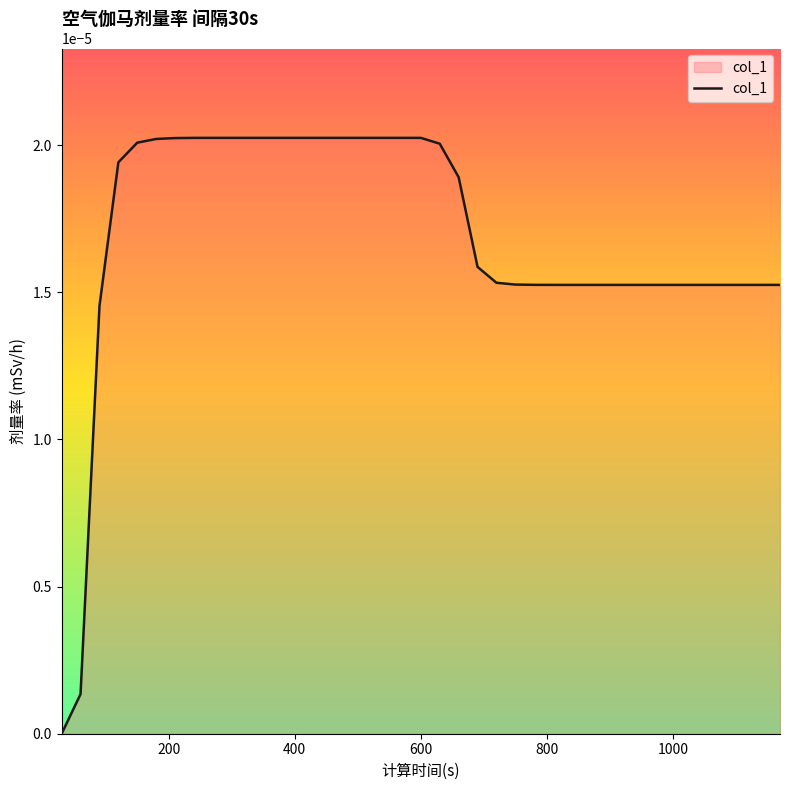

True or false: the data has more than 2 interior local peaks.

False